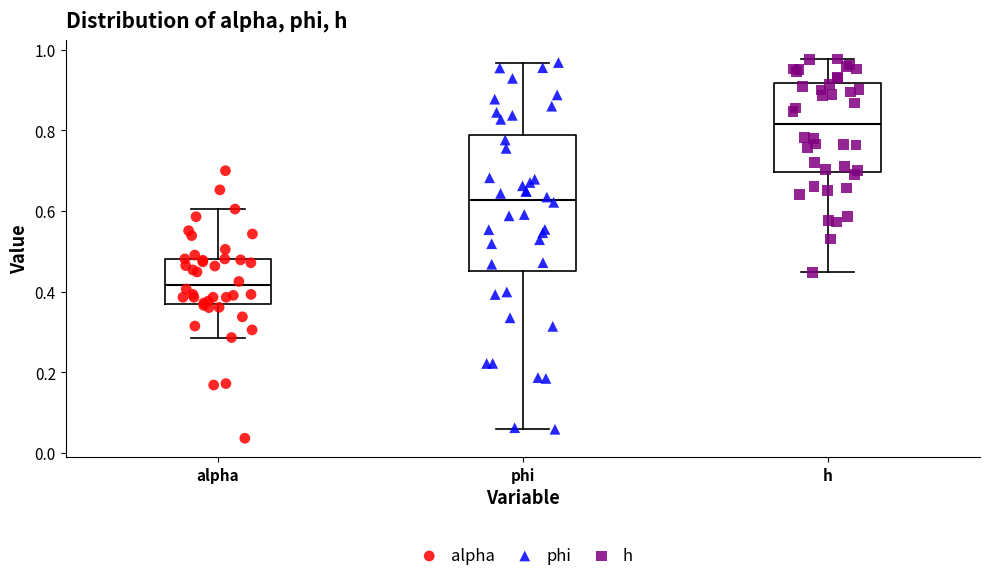

Reading left to right, read every box against the y-axis: the position of its median line, the range the box covers, and the ends of its whiskers. The values are not printed on the chart, so give them approximately, as read against the axis.

alpha: median 0.42, box 0.36 to 0.48, whiskers 0.28 to 0.60
phi: median 0.62, box 0.46 to 0.78, whiskers 0.06 to 0.96
h: median 0.82, box 0.70 to 0.92, whiskers 0.44 to 0.98